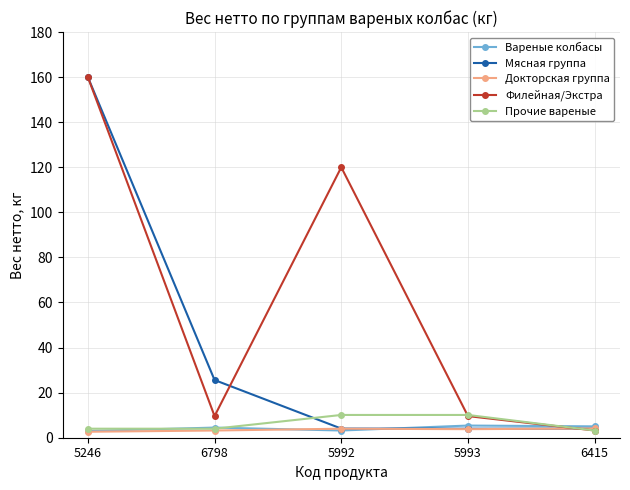

In Вареные колбасы, how many points are lower than both neighbors (excluding endpoints)?

1